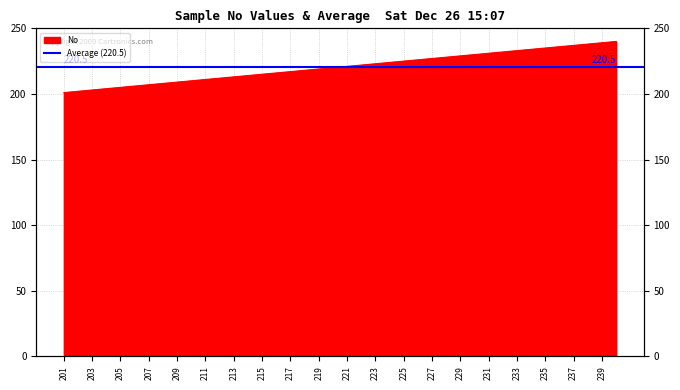

What value does the data have at 228, to the nearest 5?

230